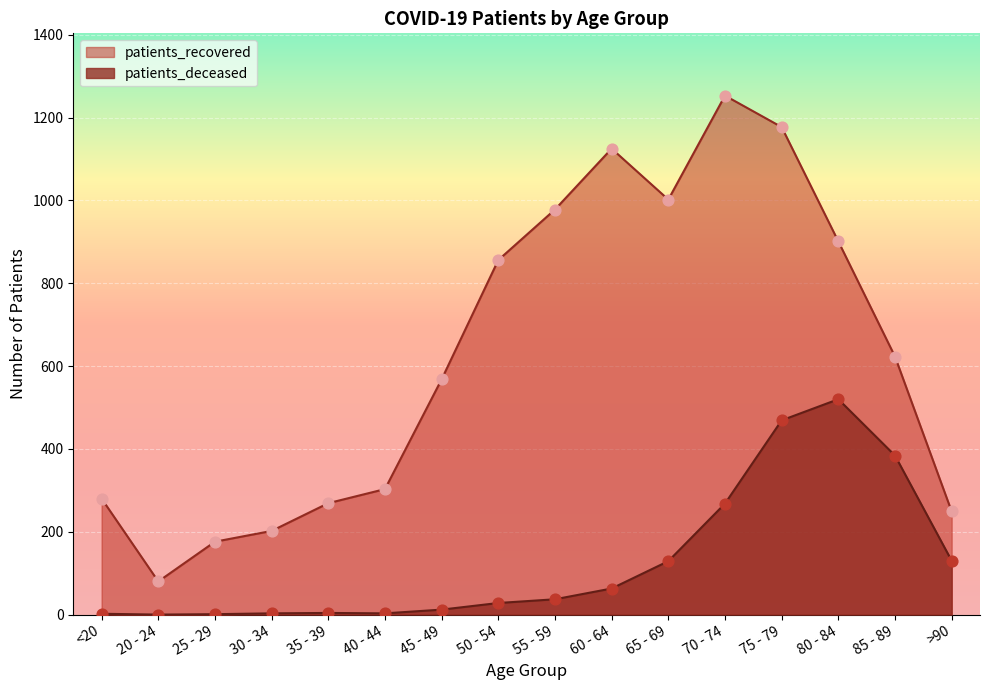

What are all the series names shown in the legend?

patients_recovered, patients_deceased